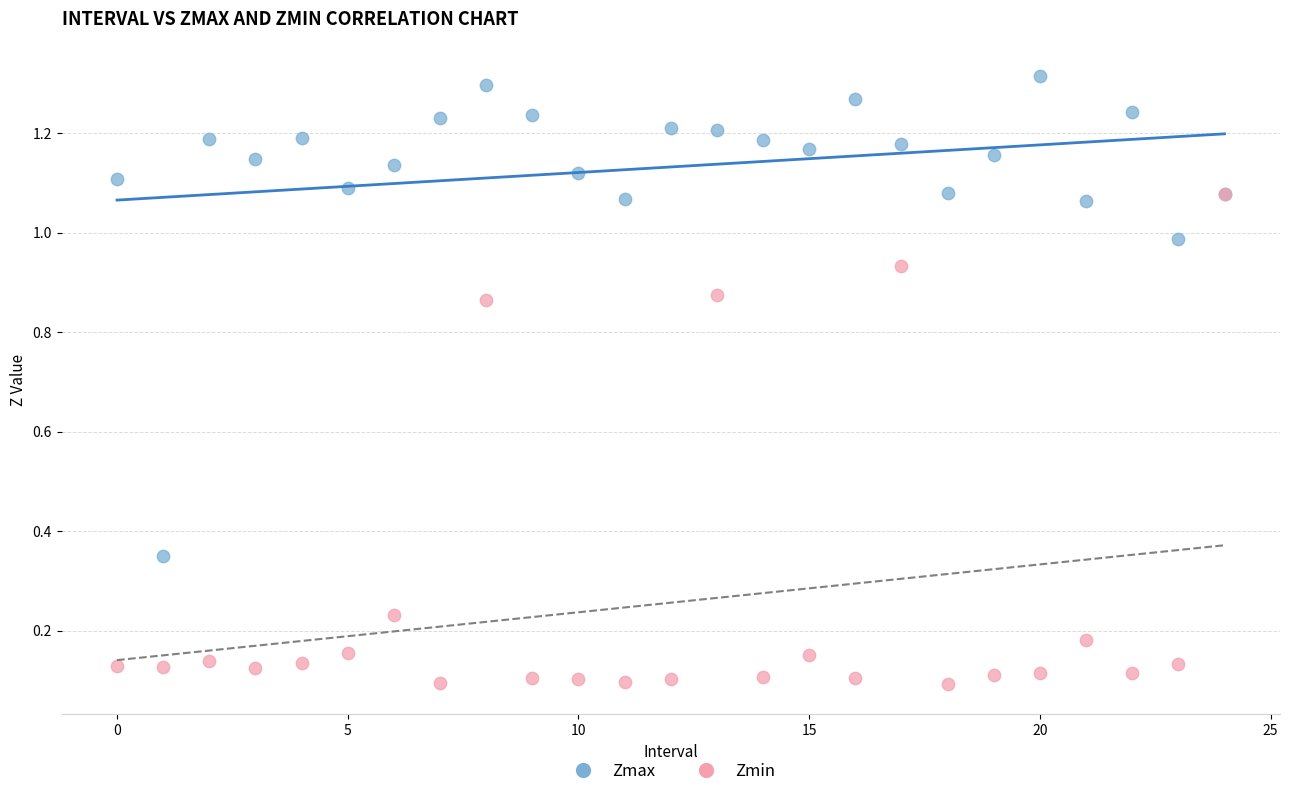

What are all the series names shown in the legend?

Zmax, Zmin